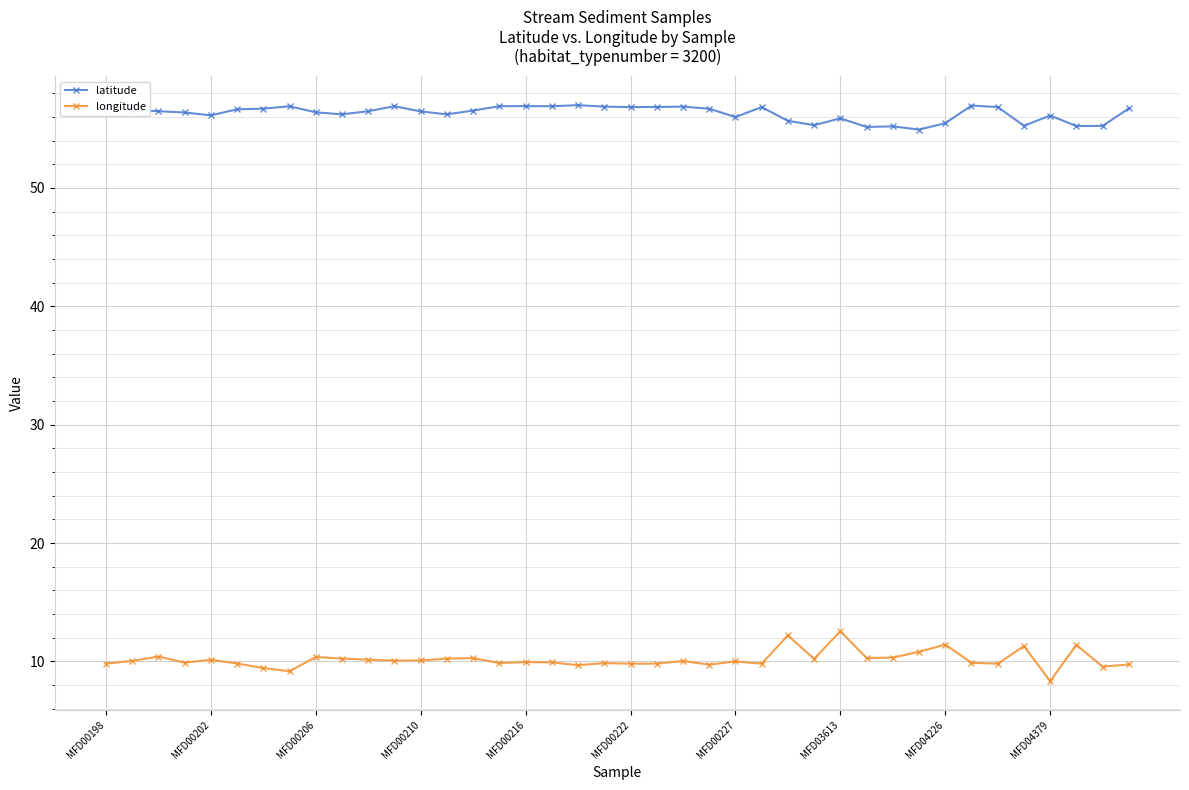

What are all the series names shown in the legend?

latitude, longitude